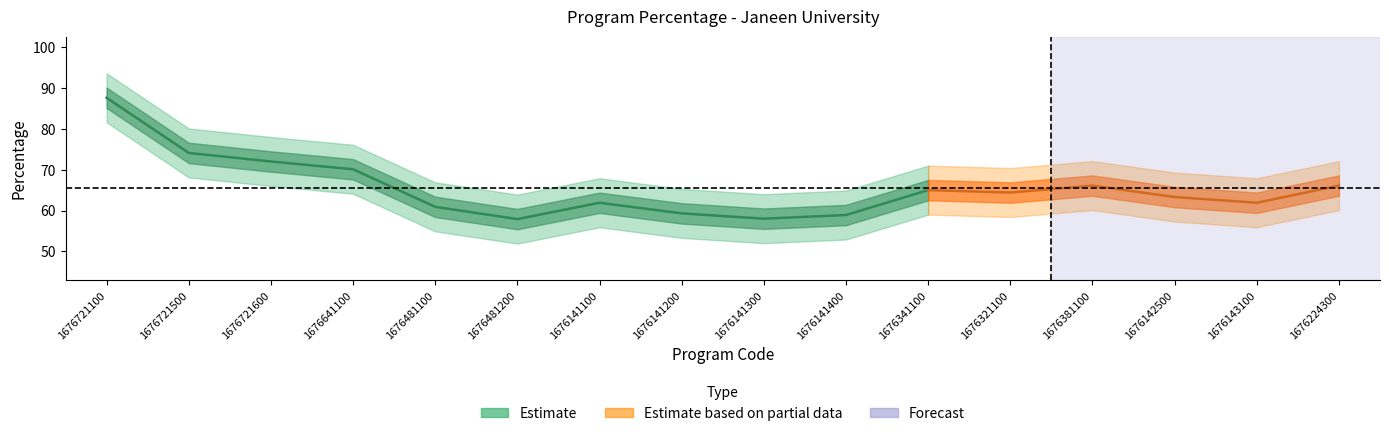

At which label does Percentage first exceed 64?

1676721100